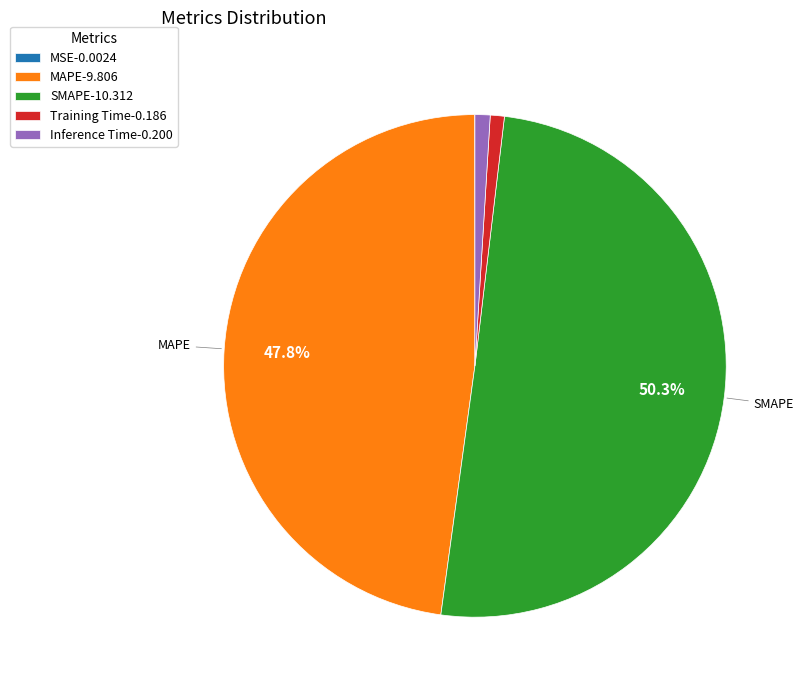

To the nearest percent, what percentage of the pie is Training Time?

1%